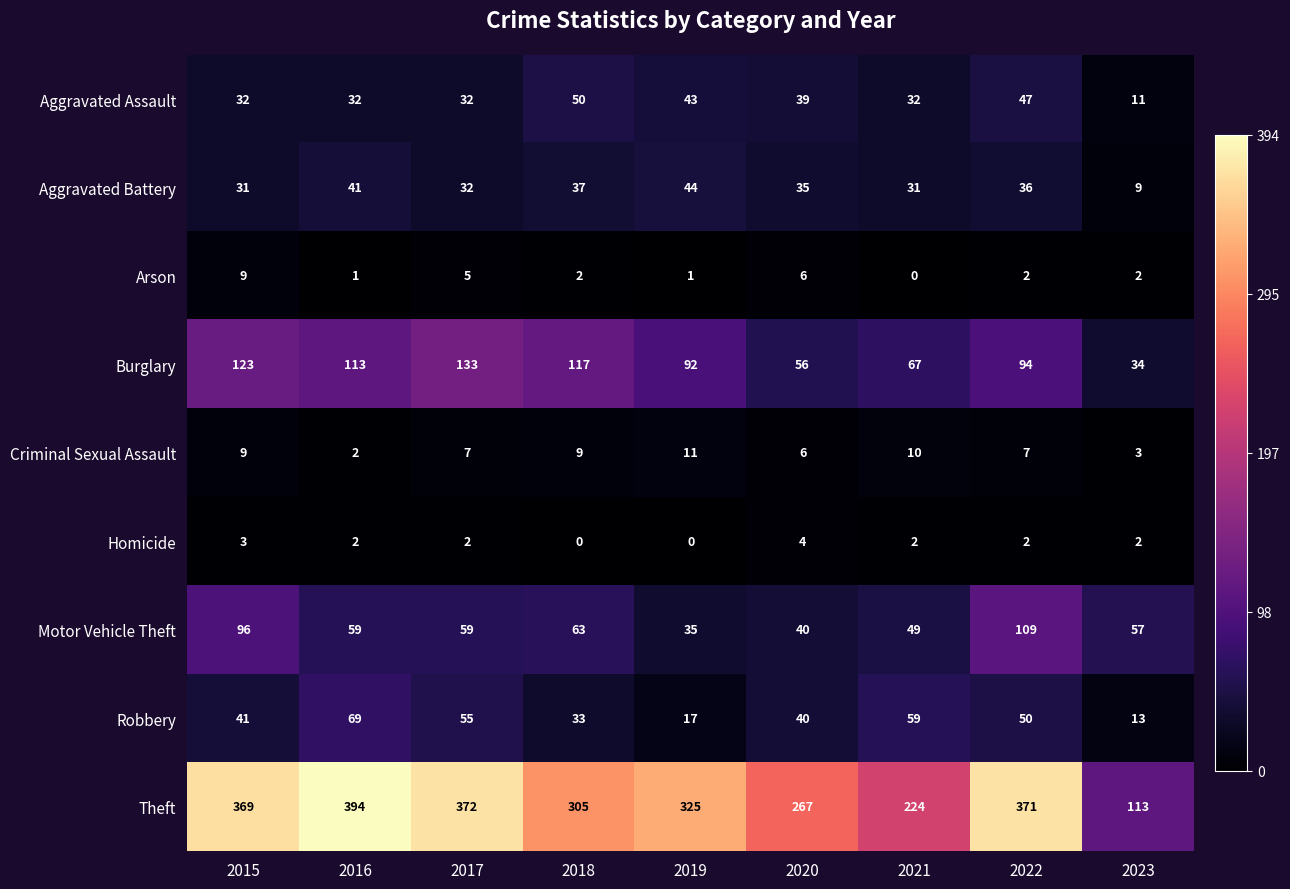

The Theft series shows 325 at 2019. True or false?

True